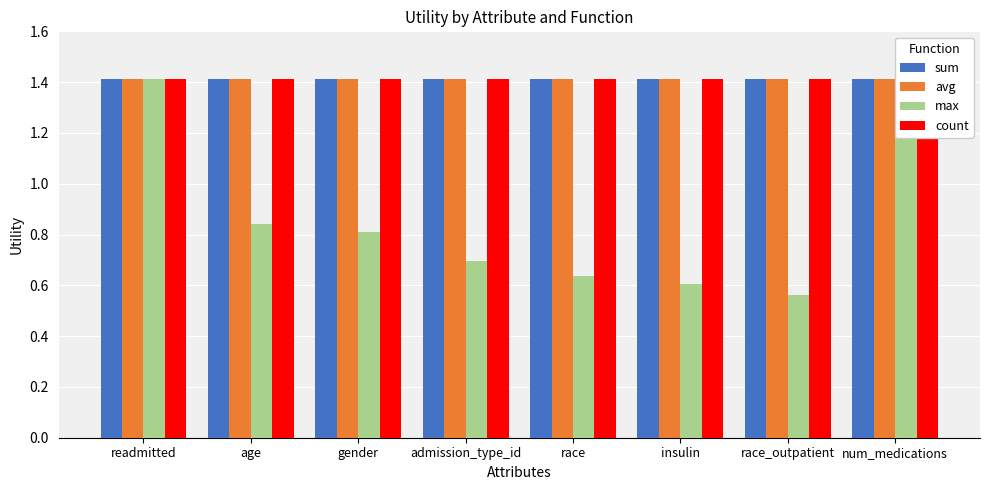

Between insulin and num_medications, which series saw the biggest shift?

max